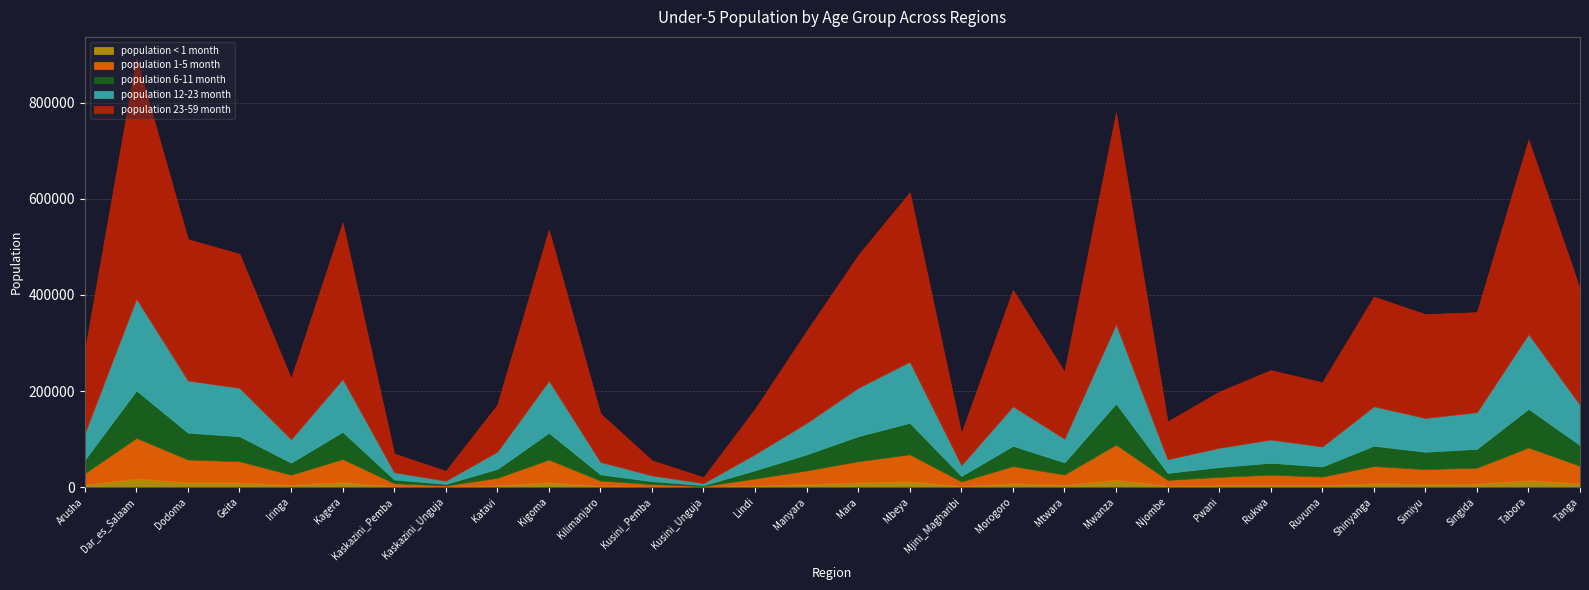

Rank the series by their maximum value, from lowest to highest.

population < 1 month, population 1-5 month, population 6-11 month, population 12-23 month, population 23-59 month